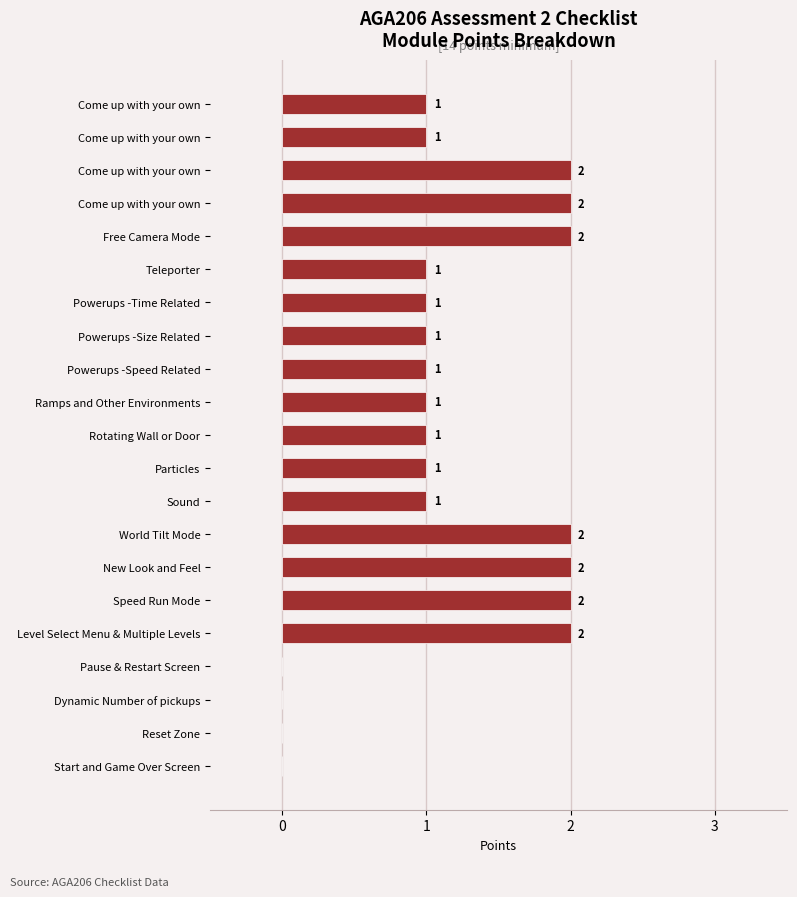

How many series are shown in this chart?

1